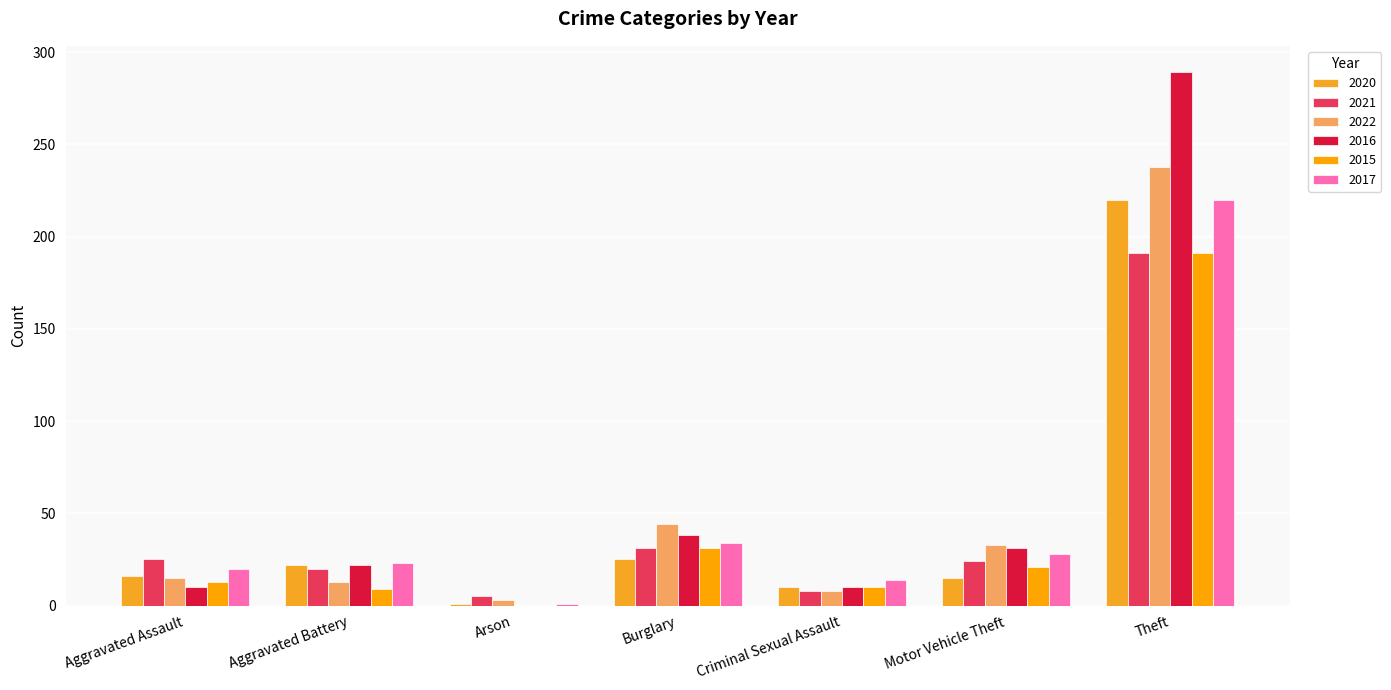

How many categories are shown in the chart?

7